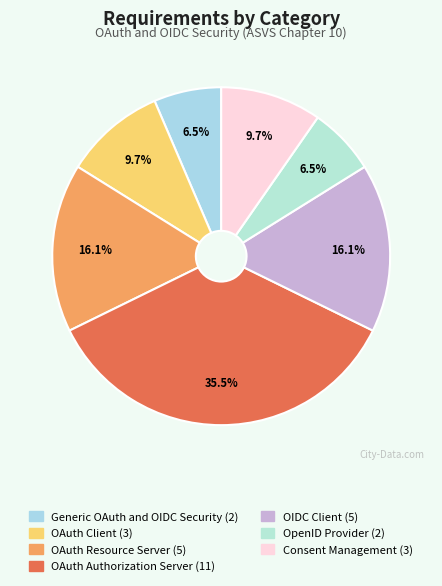

How many slices are in this pie chart?

7